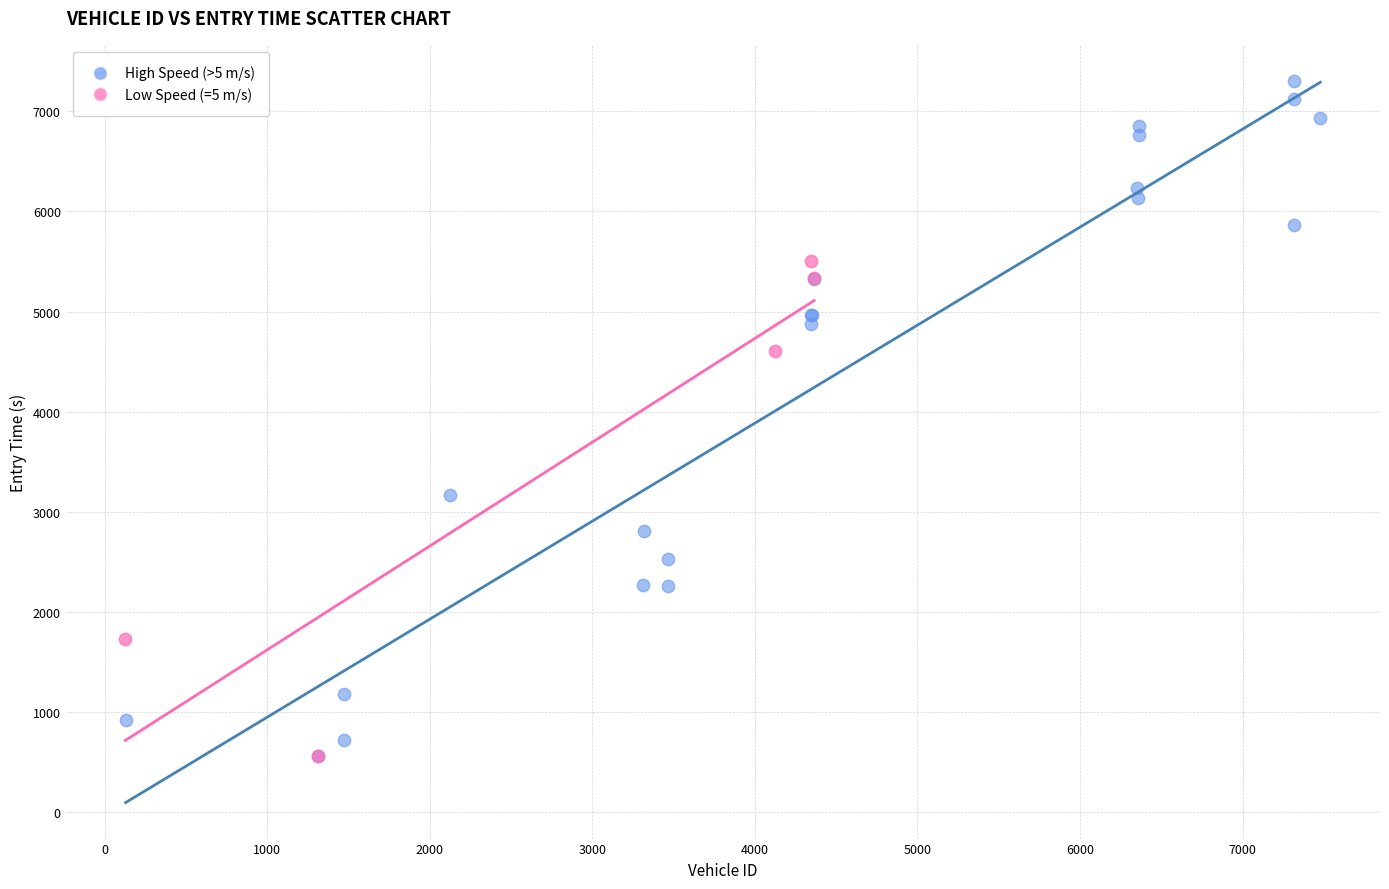

Which series reaches the maximum Y coordinate?

High Speed (>5 m/s)